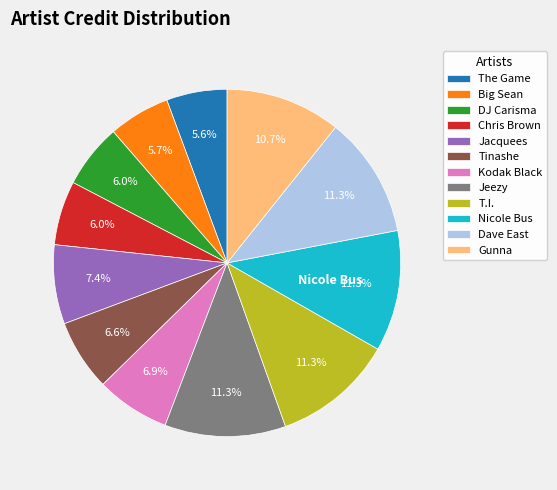

Is there a majority slice in this chart?

No